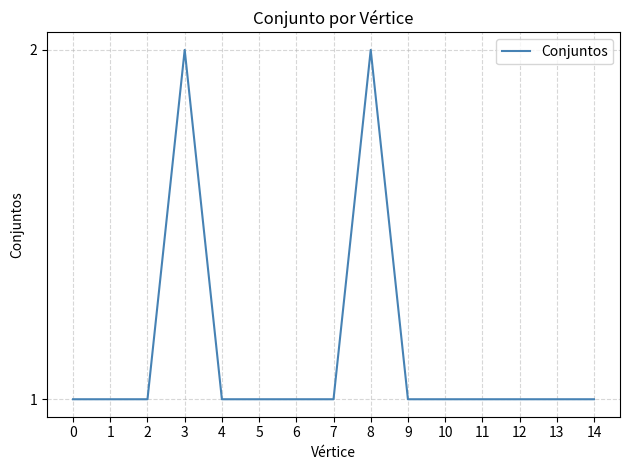

True or false: the data shows 2 at 8.

True